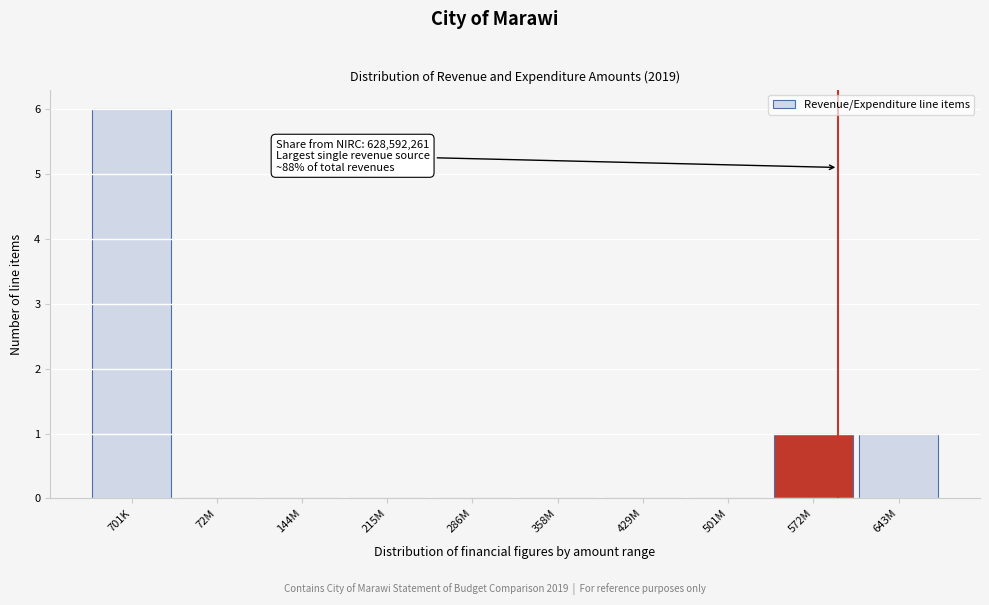

Reading left to right, extract all data points from this chart.

701K=6	72M=0	144M=0	215M=0	286M=0	358M=0	429M=0	501M=0	572M=1	643M=1